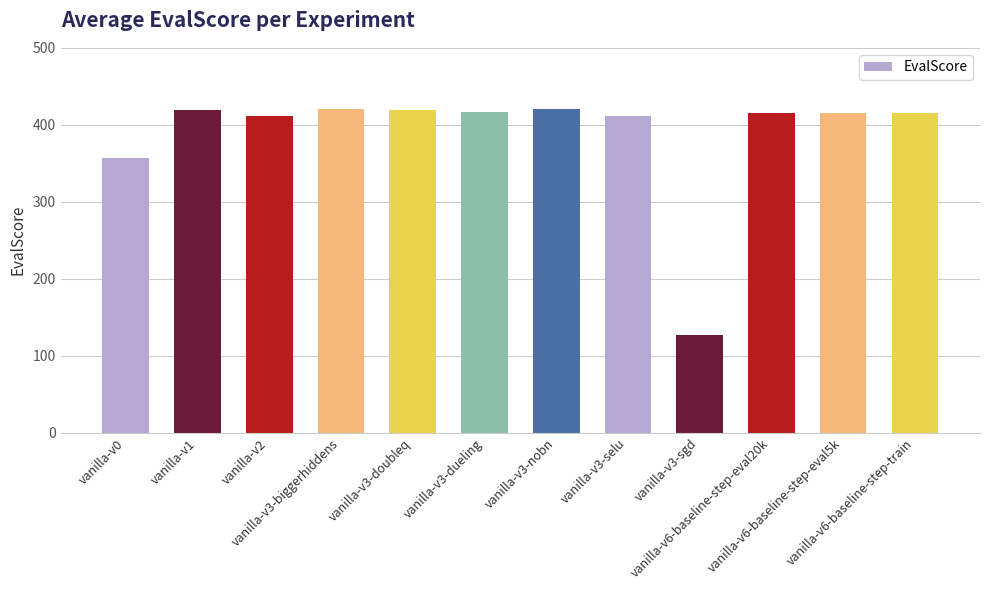

What is the difference between the maximum and minimum values?

294.7